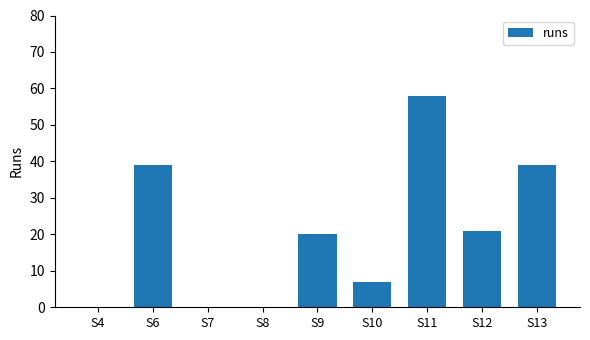

Between S12 and S10, which is larger?

S12